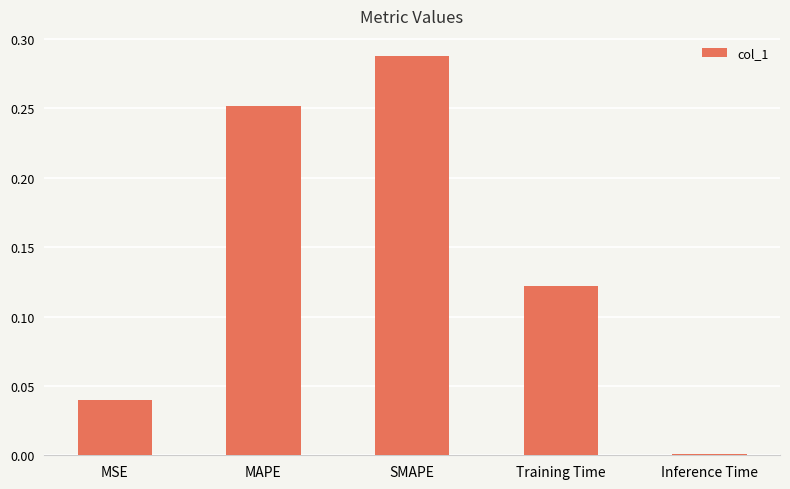

Which has a higher value, MSE or Training Time?

Training Time